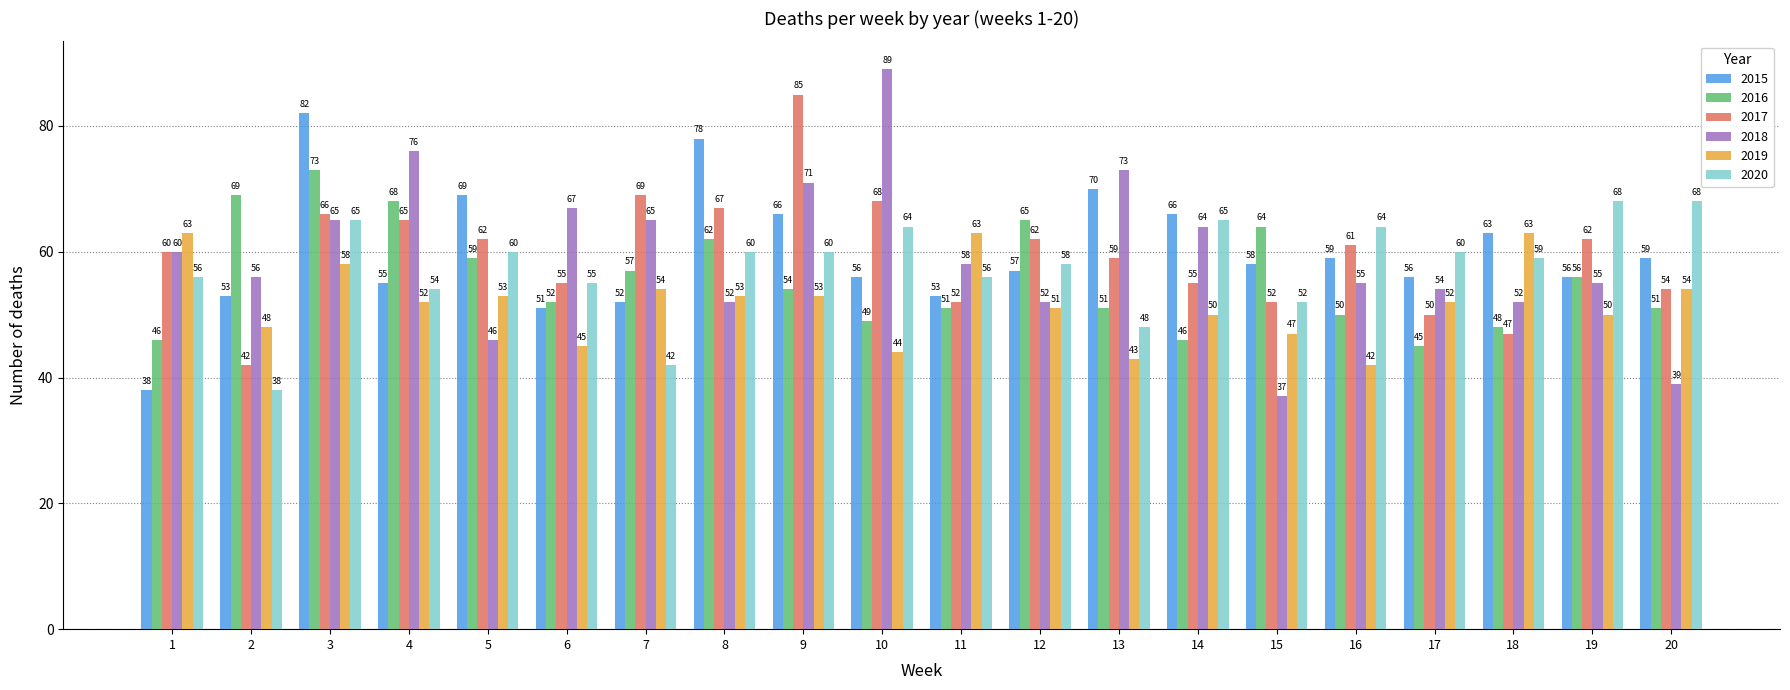

What is the spread (max minus min) of values at 17?

15